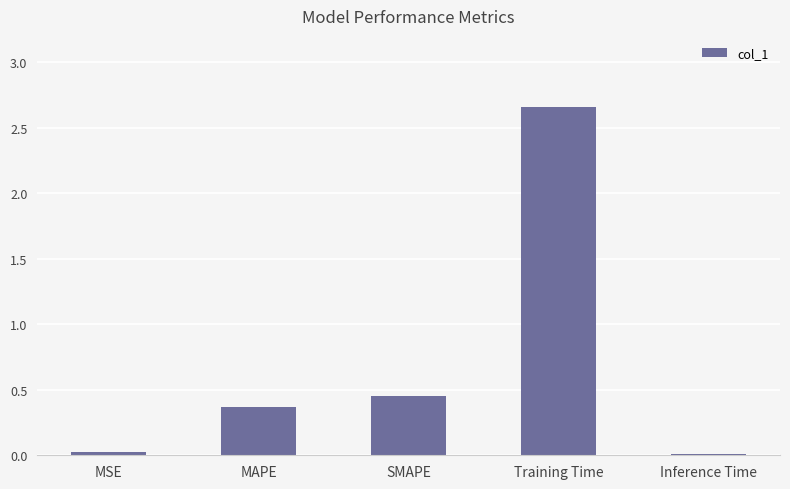

What position from the right is SMAPE?

3